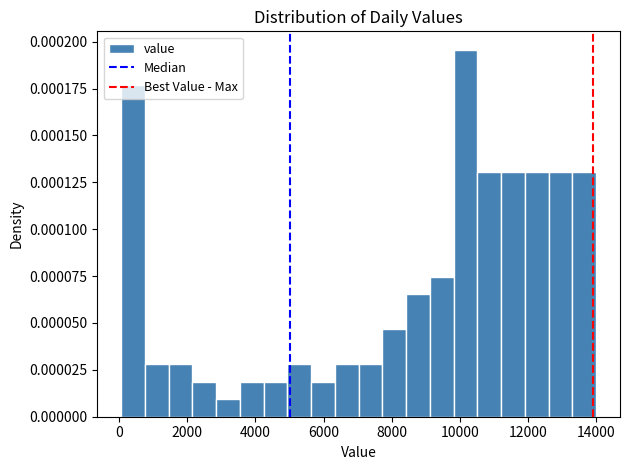

Read against the x-axis, roughly where is the centre of the tallest bar?

10200